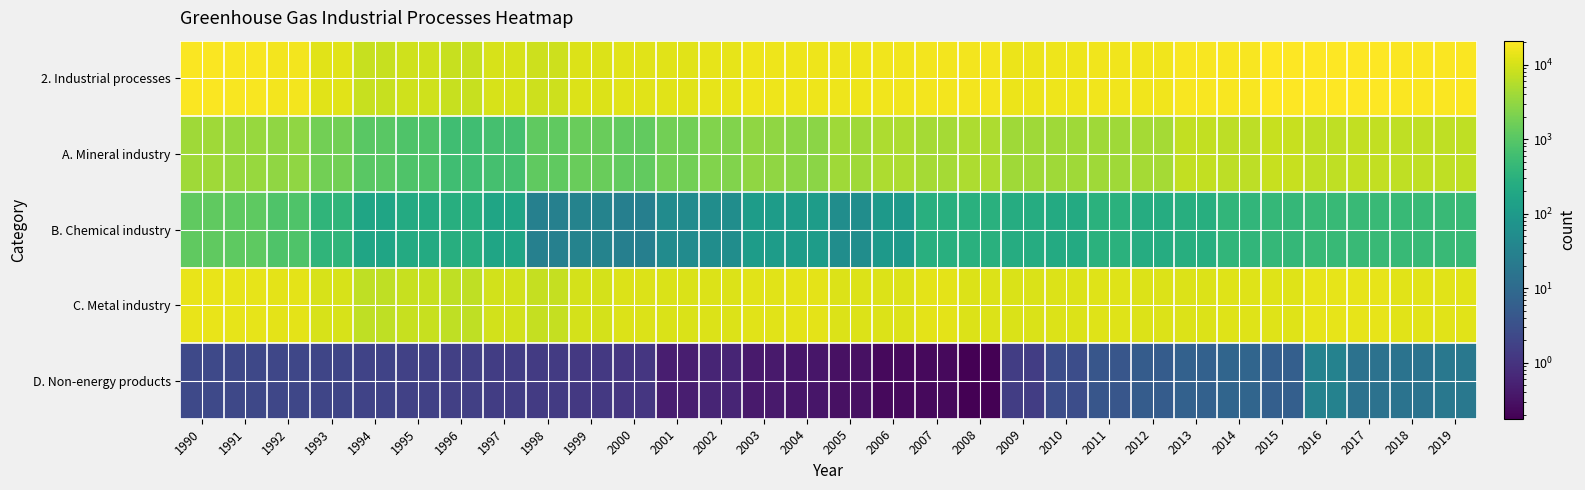

Reading left to right, transcribe all the data shown in this chart.

2. Industrial processes: 1990=19373.5	1991=18321.8	1992=16674.2	1993=12567.9	1994=7953.3	1995=8888.8	1996=7804.0	1997=10099.3	1998=8749.0	1999=11250.2	2000=12477.2	2001=12527.4	2002=13714.7	2003=15257.0	2004=15545.5	2005=15492.7	2006=16506.7	2007=17424.7	2008=16765.5	2009=14771.0	2010=15324.0	2011=16363.3	2012=16020.2	2013=18484.4	2014=18826.2	2015=20128.3	2016=20745.2	2017=20922.6	2018=19704.5	2019=19670.5
A. Mineral industry: 1990=3876.6	1991=3470.2	1992=3056.0	1993=1742.7	1994=1042.8	1995=826.9	1996=575.4	1997=662.7	1998=1182.5	1999=1454.0	2000=1262.9	2001=1746.9	2002=2331.4	2003=2944.3	2004=2720.8	2005=3879.5	2006=4865.7	2007=4368.8	2008=4960.4	2009=3933.8	2010=3893.2	2011=4028.6	2012=4372.8	2013=7108.9	2014=6623.0	2015=7779.1	2016=6778.7	2017=7121.7	2018=6870.5	2019=6778.4
B. Chemical industry: 1990=1234.2	1991=1167.4	1992=823.5	1993=370.2	1994=167.7	1995=223.6	1996=267.7	1997=171.4	1998=28.1	1999=32.7	2000=26.9	2001=50.7	2002=55.1	2003=112.1	2004=114.2	2005=54.5	2006=97.4	2007=278.8	2008=299.2	2009=246.4	2010=225.2	2011=301.0	2012=240.8	2013=262.8	2014=380.1	2015=419.8	2016=470.4	2017=481.0	2018=464.2	2019=479.7
C. Metal industry: 1990=14260.4	1991=13682.0	1992=12792.6	1993=10452.9	1994=6741.0	1995=7836.6	1996=6959.3	1997=9263.7	1998=7536.9	1999=9762.3	2000=11186.3	2001=10729.4	2002=11327.7	2003=12200.2	2004=12710.1	2005=11558.3	2006=11543.3	2007=12776.8	2008=11505.7	2009=10589.3	2010=11202.8	2011=12029.6	2012=11401.2	2013=11106.1	2014=11815.1	2015=11923.4	2016=13464.6	2017=13305.8	2018=12354.6	2019=12393.6
D. Non-energy products: 1990=2.4	1991=2.2	1992=2.1	1993=2.0	1994=1.9	1995=1.7	1996=1.6	1997=1.5	1998=1.4	1999=1.2	2000=1.1	2001=0.5	2002=0.6	2003=0.4	2004=0.4	2005=0.3	2006=0.2	2007=0.2	2008=0.2	2009=1.5	2010=2.8	2011=4.1	2012=5.4	2013=6.7	2014=8.0	2015=6.0	2016=31.4	2017=14.2	2018=15.2	2019=18.8